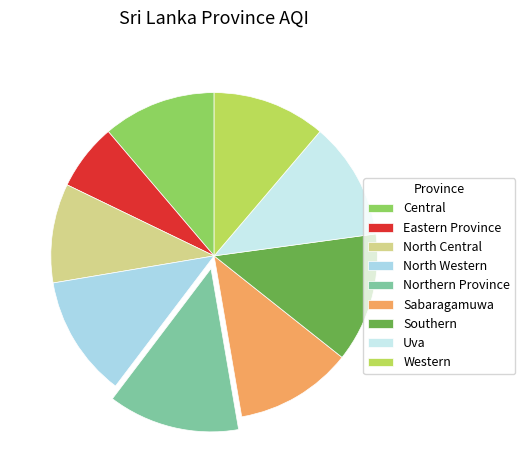

Does Northern Province represent more than half of the total?

No